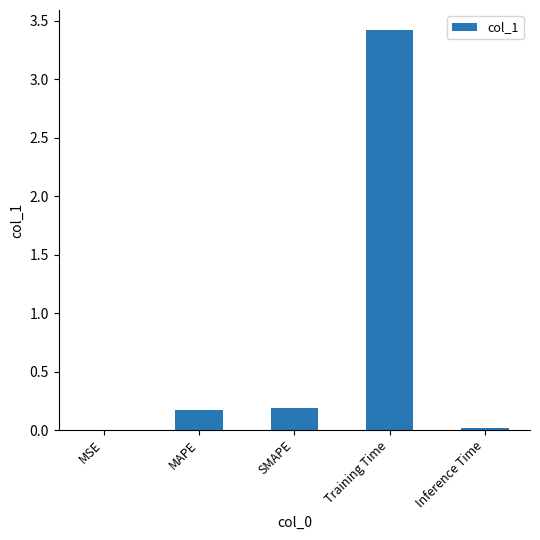

At which category does the chart reach its peak across all series?

Training Time